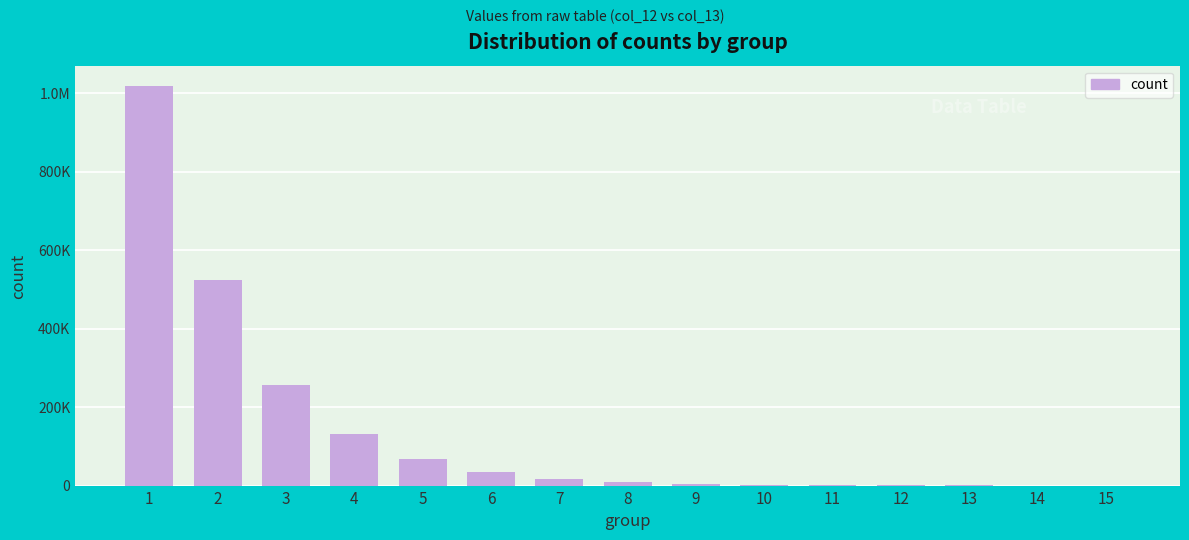

Reading right to left, what are all the values shown in this chart?

15=105	14=128	13=314	12=576	11=1189	10=2351	9=4726	8=9147	7=17764	6=34826	5=67416	4=130860	3=255535	2=523628	1=1018889